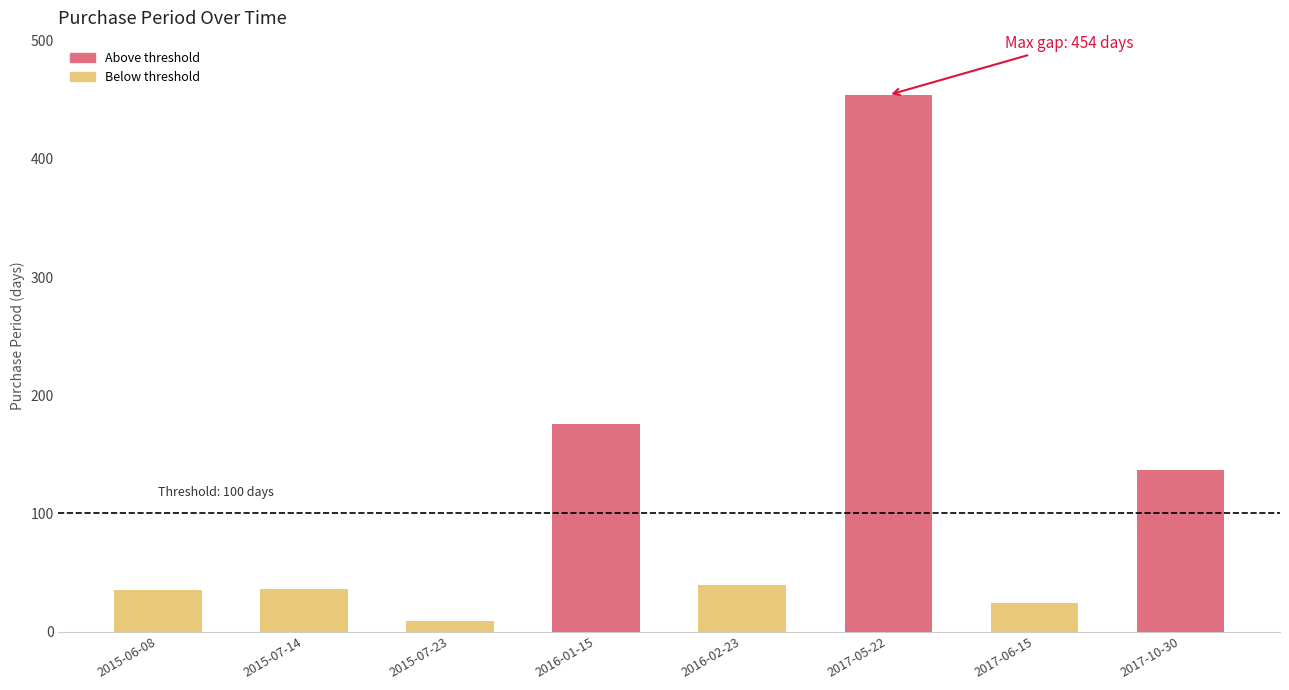

Are the bars grouped side by side (vs. stacked)?

No